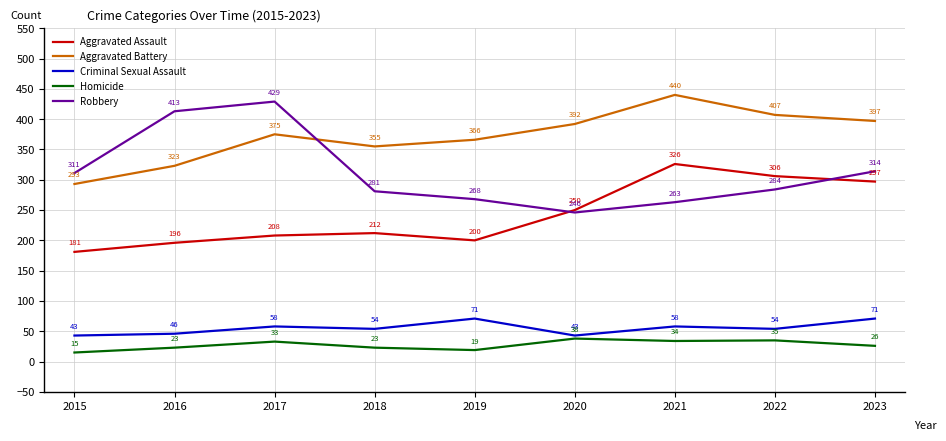

Between 2019 and 2021, which series saw the biggest shift?

Aggravated Assault